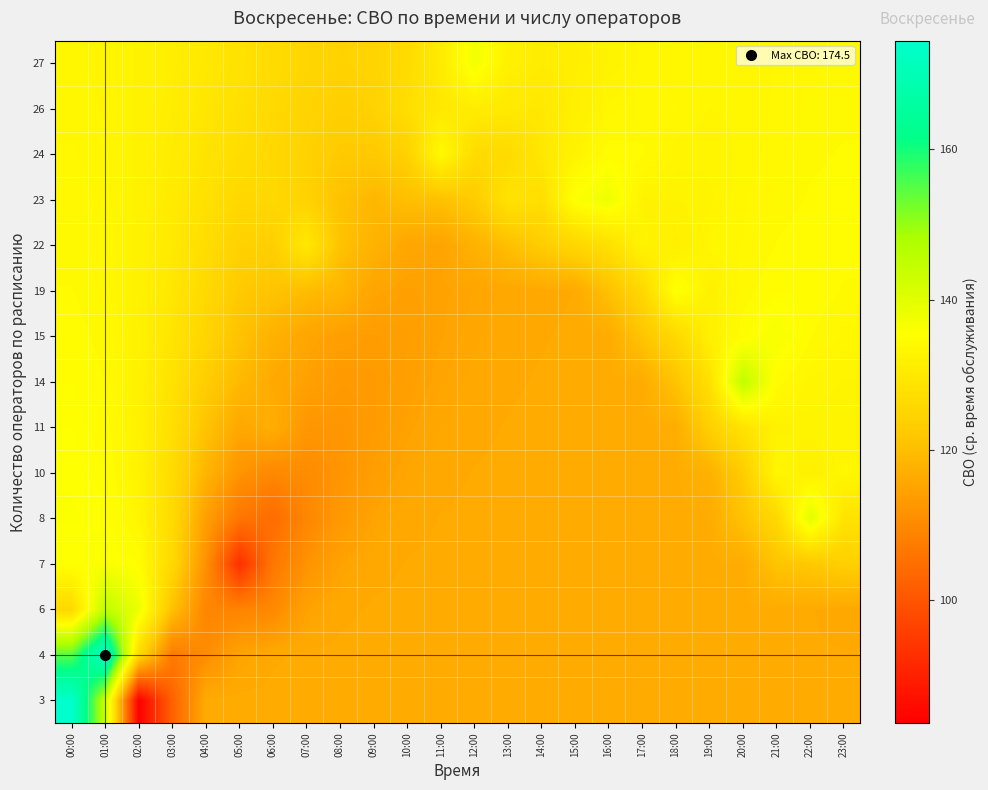

Between 22:00 and 07:00, which is larger?

22:00